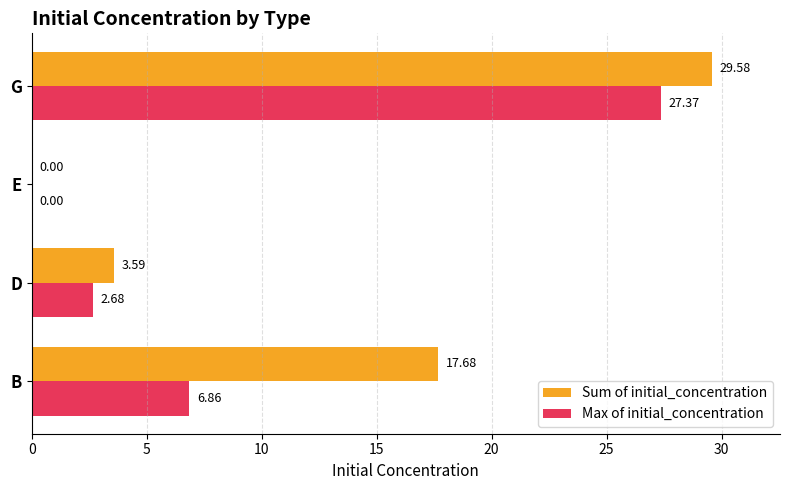

What is the sum of the Sum of initial_concentration values at D and G?

33.2